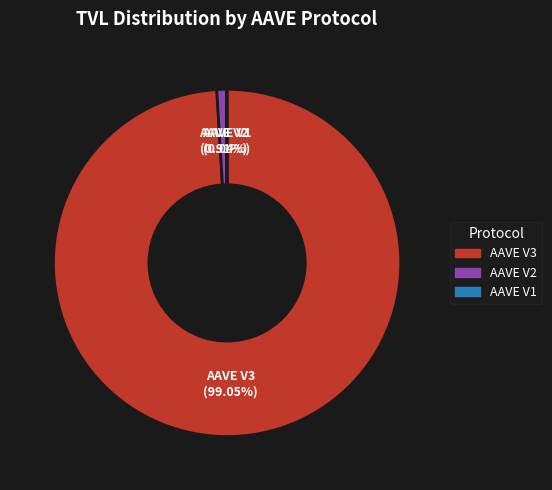

What is the majority slice?

AAVE V3